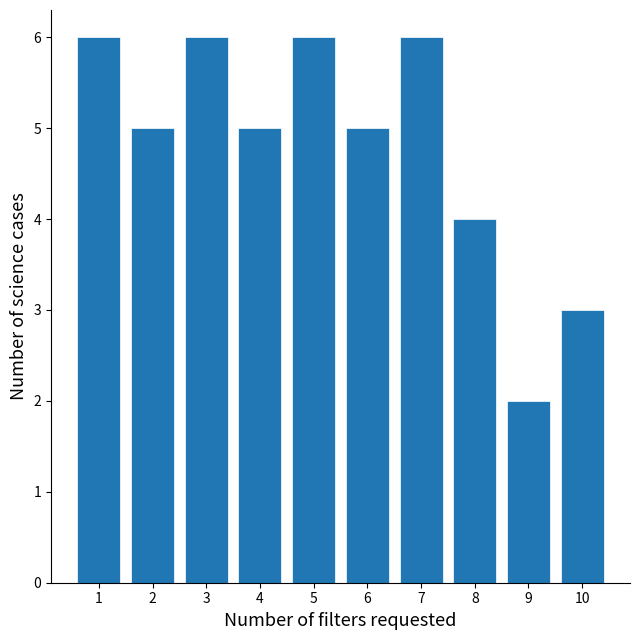

Reading left to right, extract all data points from this chart.

1=6	2=5	3=6	4=5	5=6	6=5	7=6	8=4	9=2	10=3